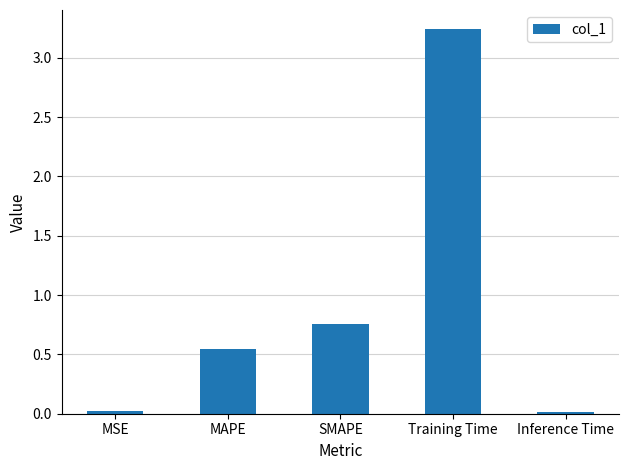

What is the label of the 2nd bar from the left?

MAPE